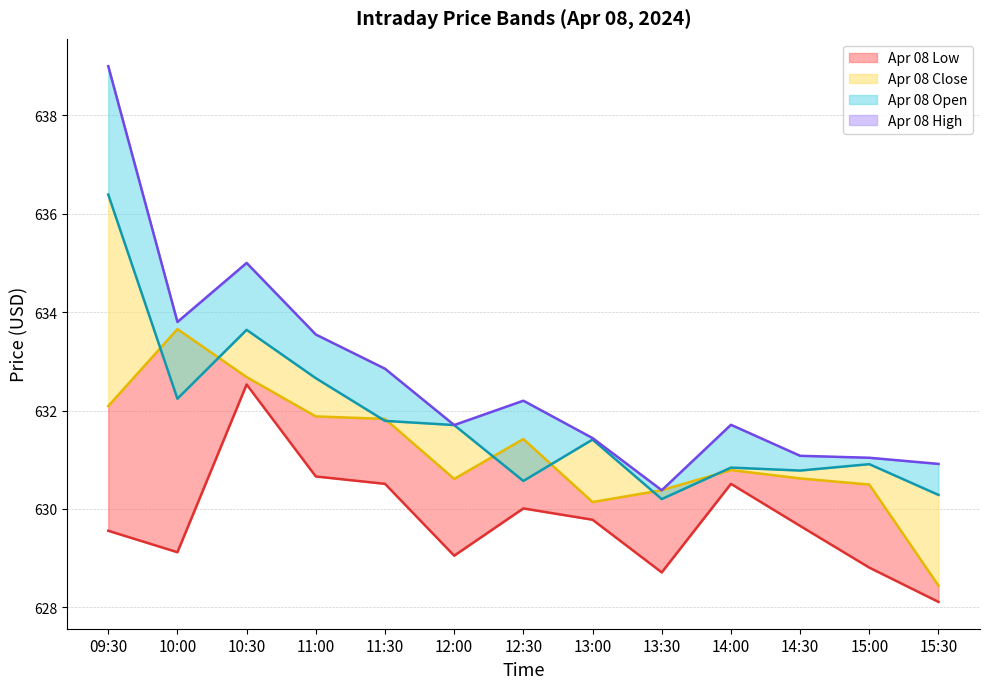

Which has a higher value, 14:30 or 14:00?

14:00